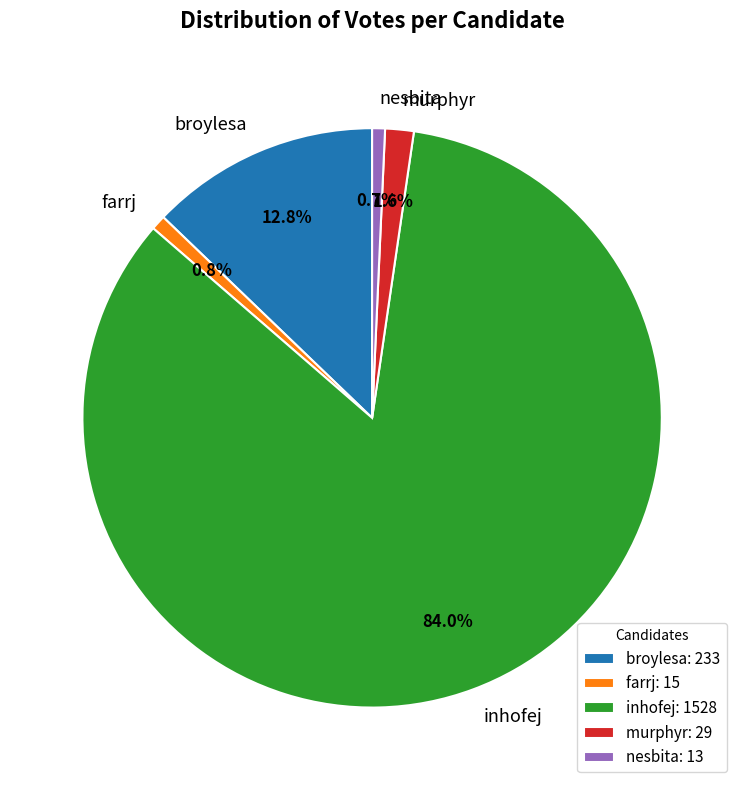

To the nearest percent, what is the difference between the largest and smallest slice percentages?

83%